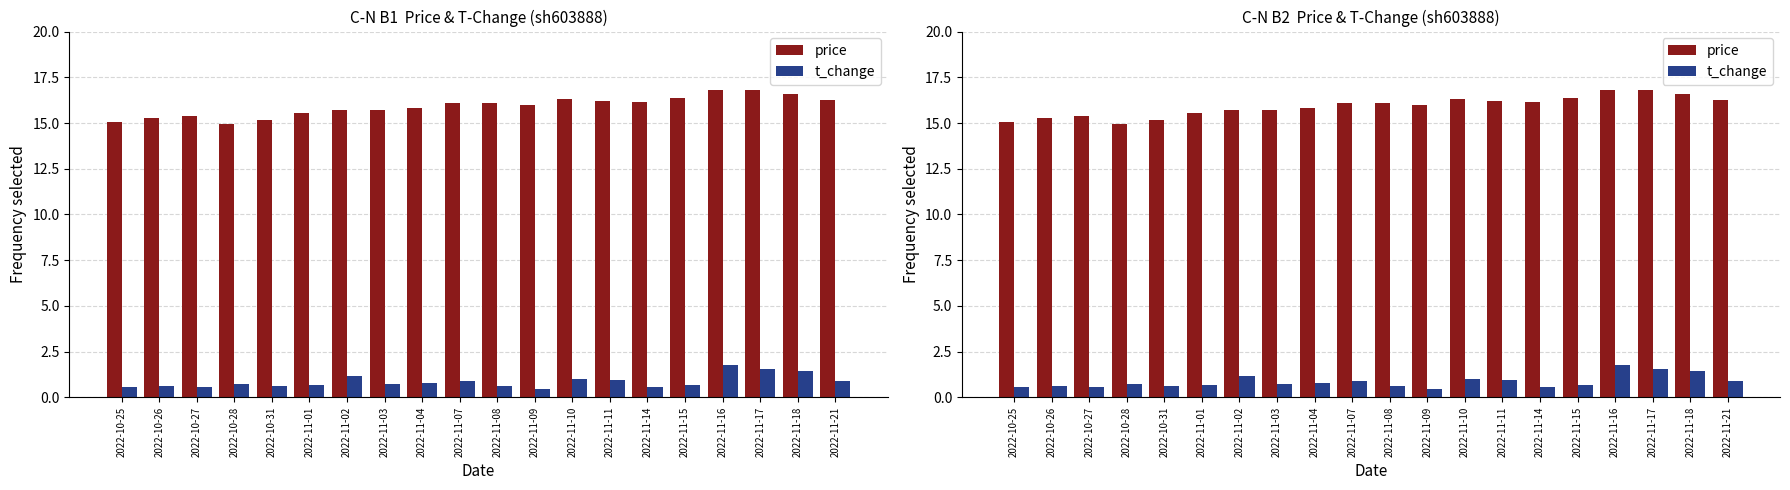

What is the difference between the maximum and minimum values in the t_change series?

1.3